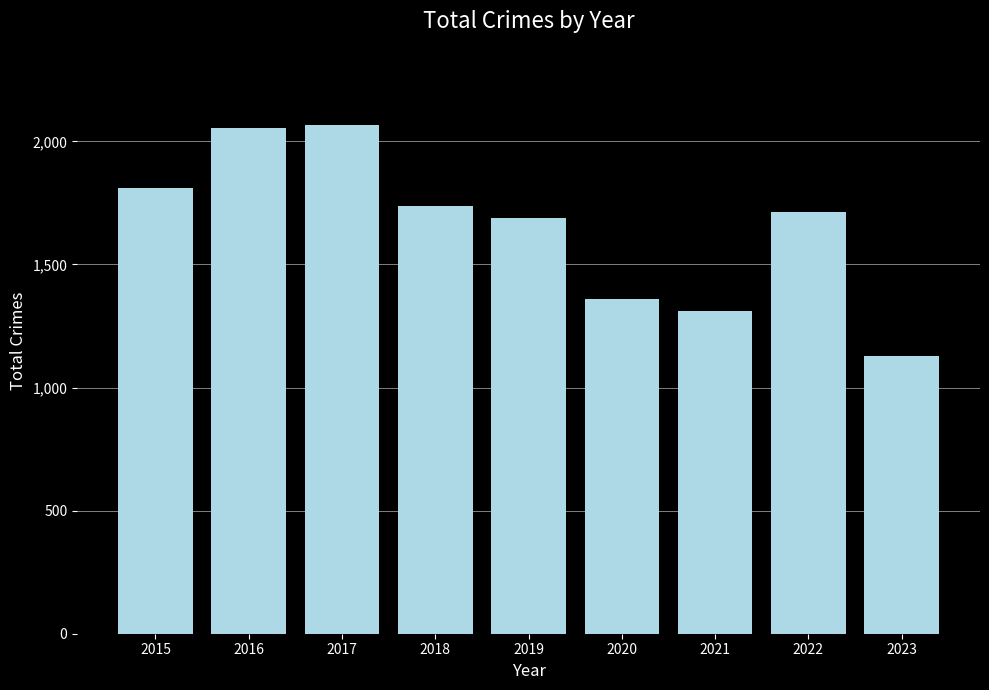

Are the bars horizontal?

No